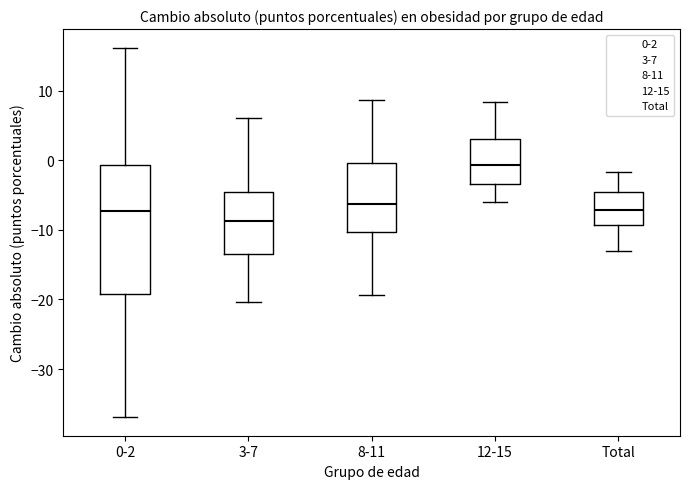

Reading left to right, read every box against the y-axis: the position of its median line, the range the box covers, and the ends of its whiskers. The values are not printed on the chart, so give them approximately, as read against the axis.

0-2: median -7, box -19 to -1, whiskers -37 to 16
3-7: median -9, box -13 to -5, whiskers -20 to 6
8-11: median -6, box -10 to 0, whiskers -19 to 9
12-15: median -1, box -3 to 3, whiskers -6 to 8
Total: median -7, box -9 to -5, whiskers -13 to -2